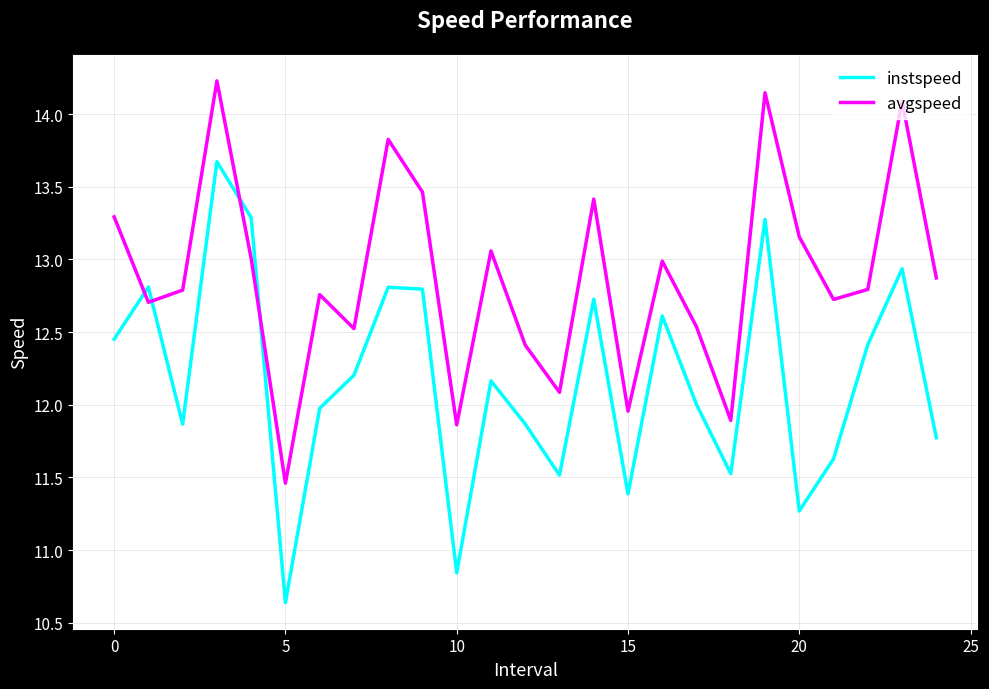

What is the maximum value for instspeed?

13.7